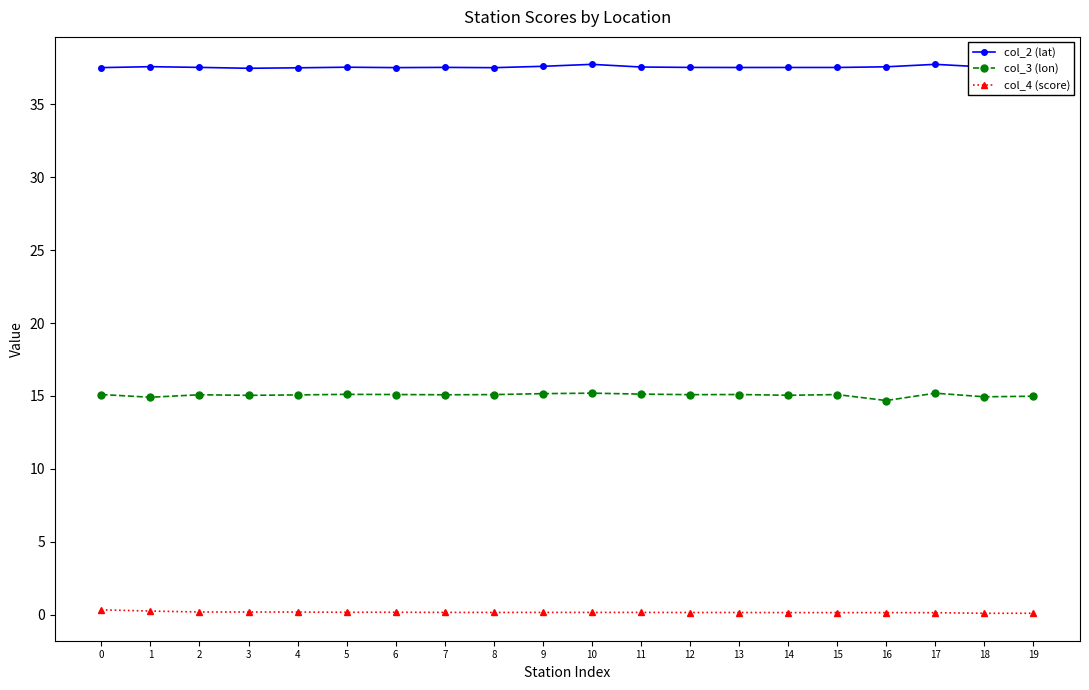

Rank the series by their maximum value, from lowest to highest.

col_4 (score), col_3 (lon), col_2 (lat)